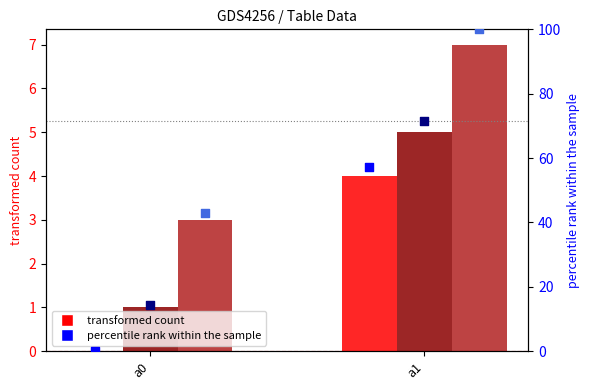

What is the total value across all series at a1?

228.6